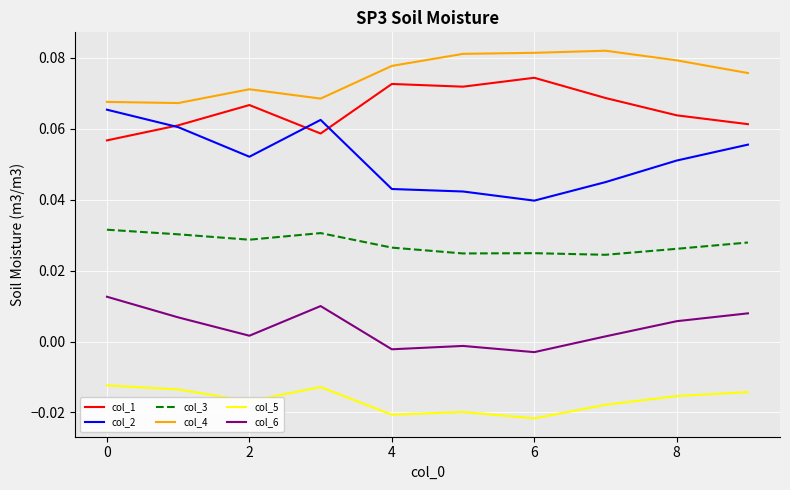

Which series has the largest total across all categories?

col_4